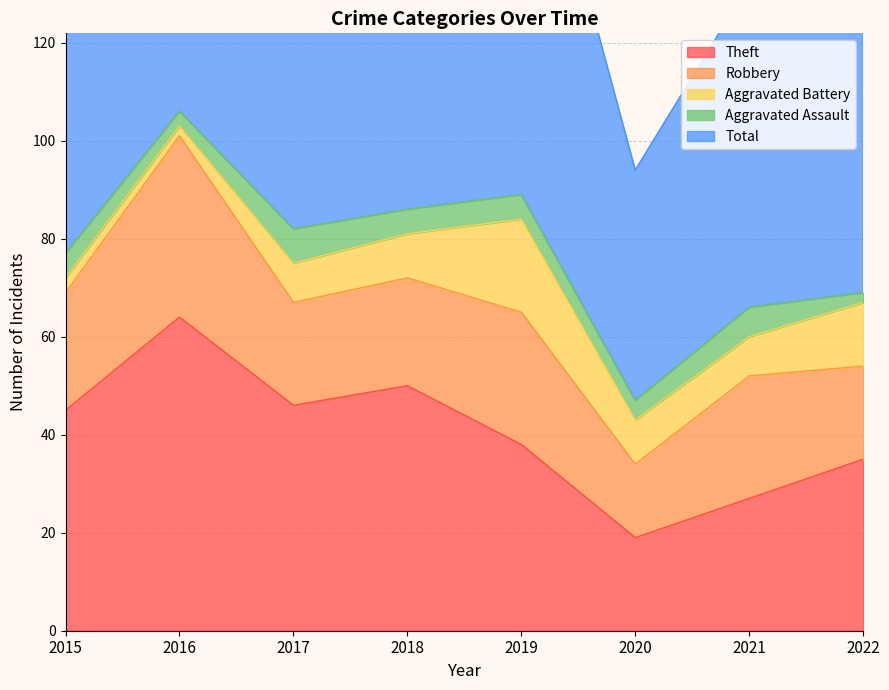

How many distinct data groups are displayed?

5